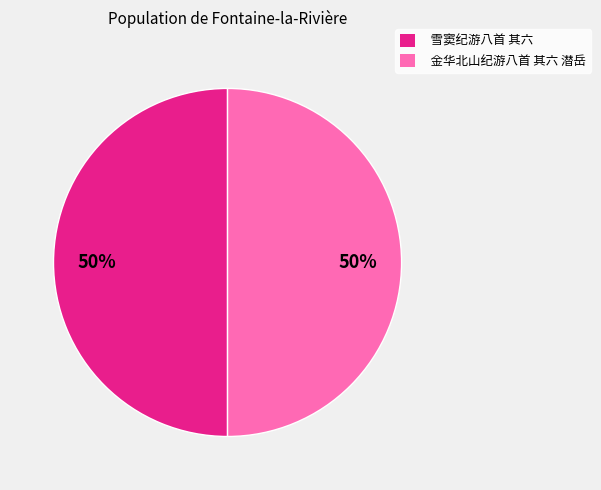

To the nearest percent, what portion does 雪窦纪游八首 其六 represent?

50%